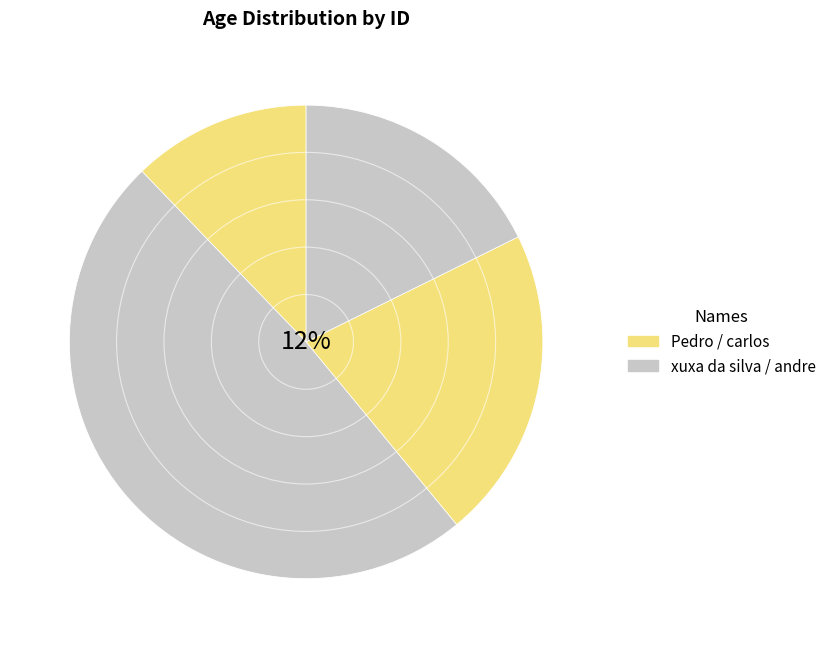

Does 342 account for over 50% of the chart?

No